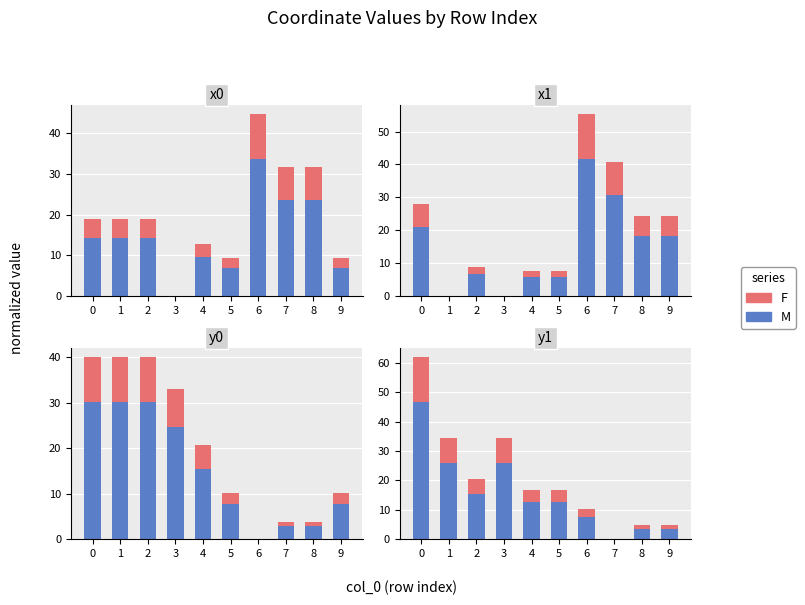

What is the value of the M bar at the 2nd from the left?

25.9